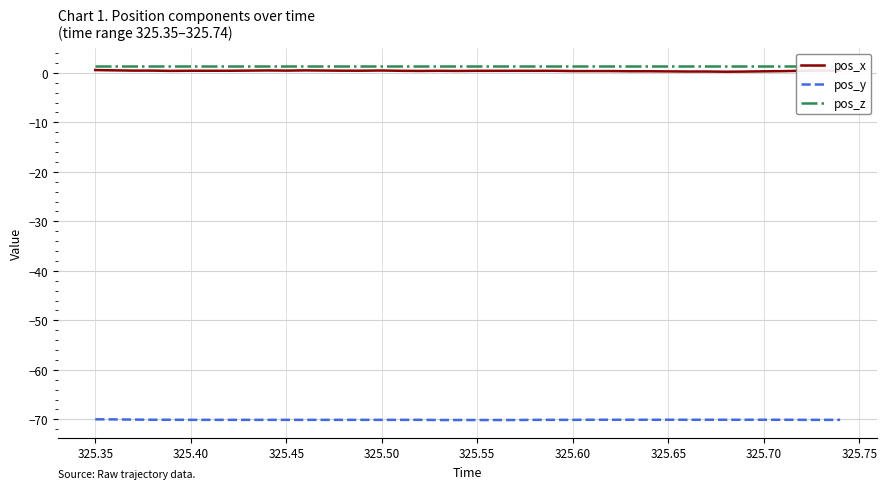

In pos_x, how many points are higher than both neighbors (excluding endpoints)?

5